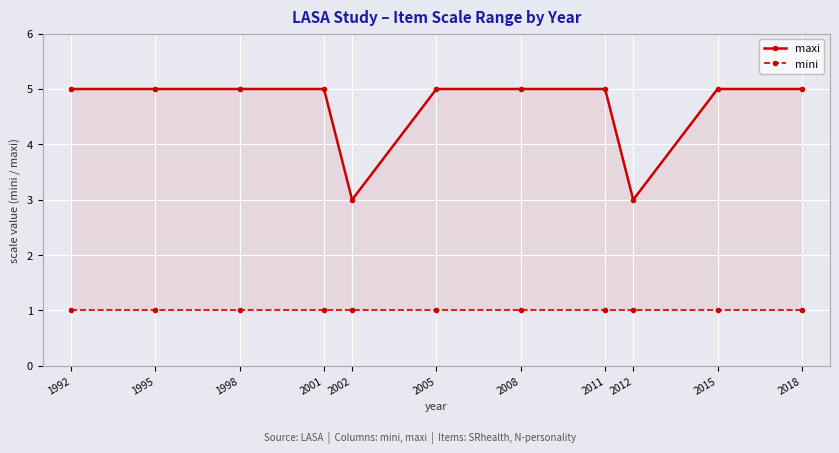

How many values in the maxi series are below 5?

2